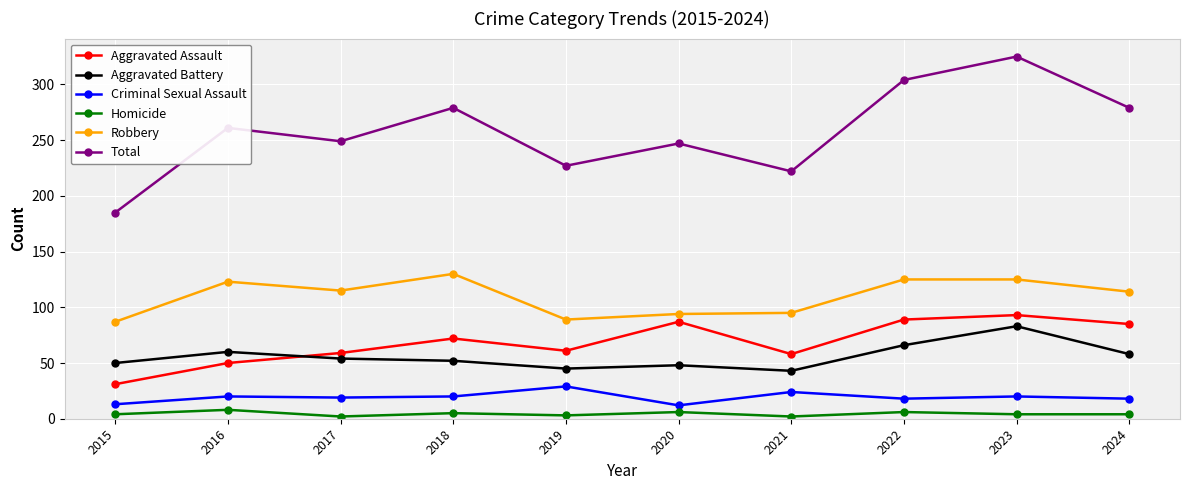

At how many categories does at least one series exceed 15?

10